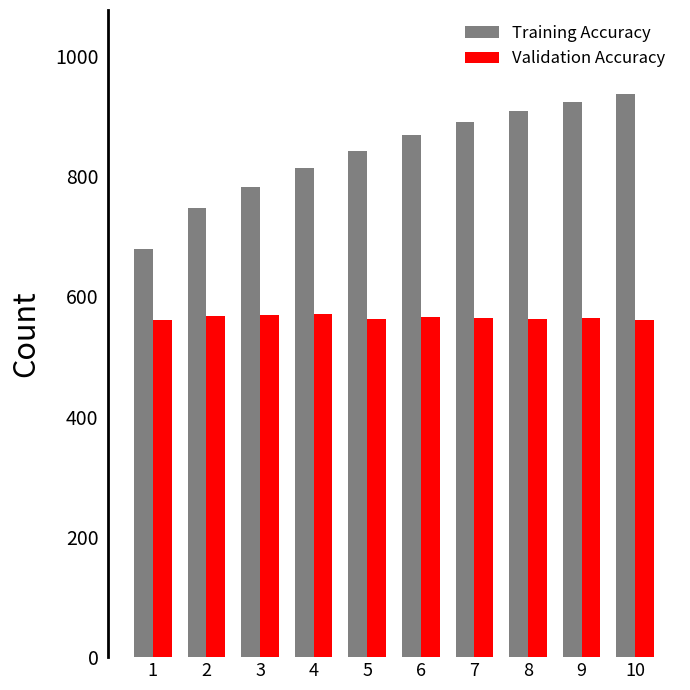

Rank the series by their maximum value, from lowest to highest.

Validation Accuracy, Training Accuracy